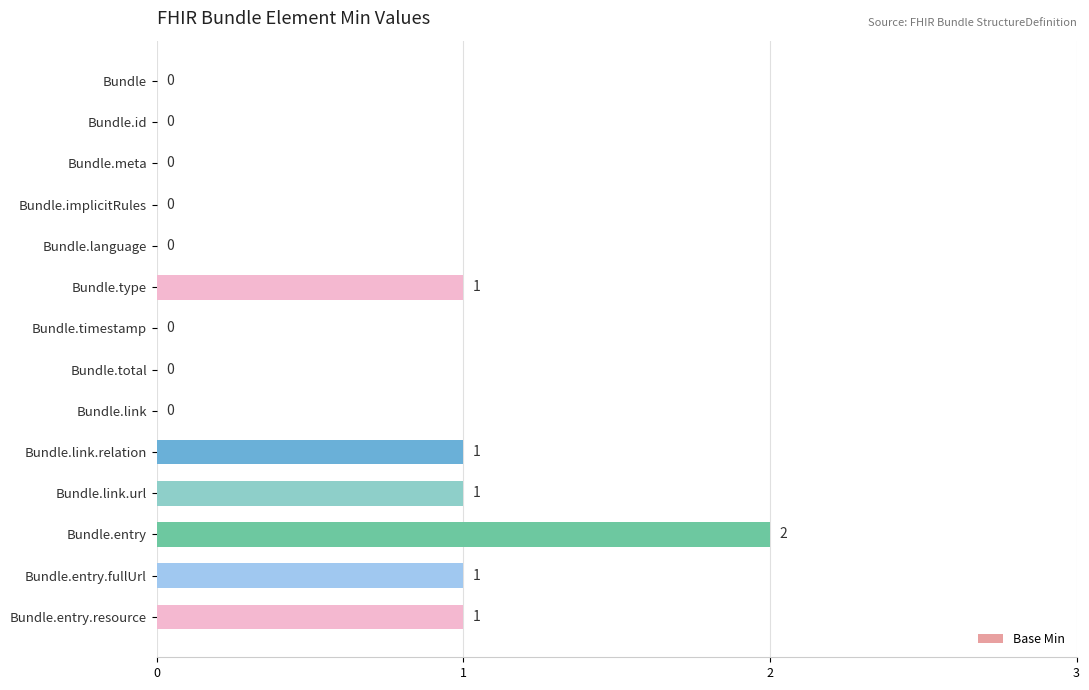

Count the number of data series in this chart.

1